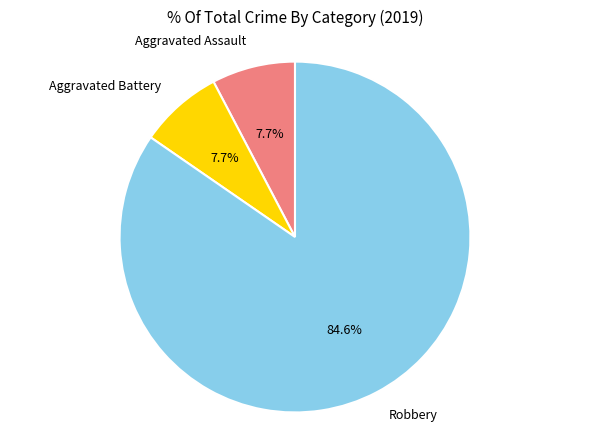

To the nearest percent, what is the combined percentage of Robbery and Aggravated Battery?

92%